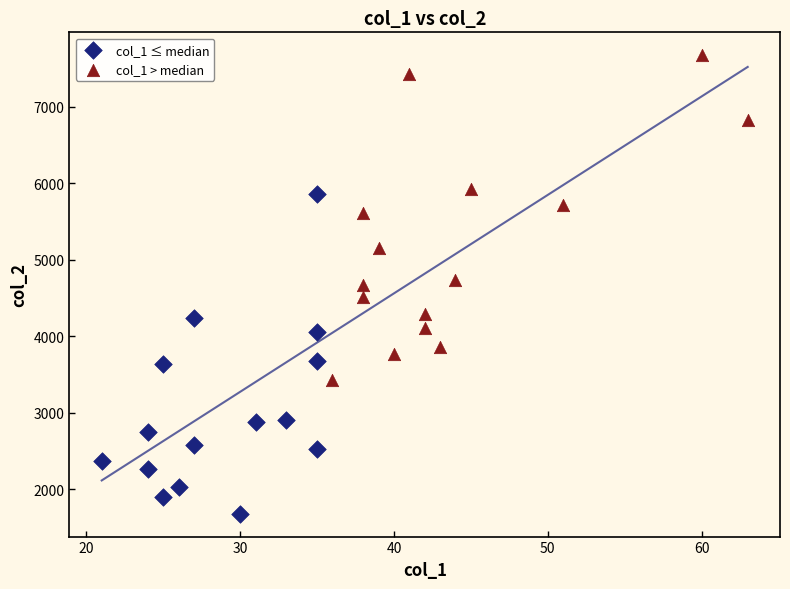

Which series contains the highest Y value?

col_1 > median